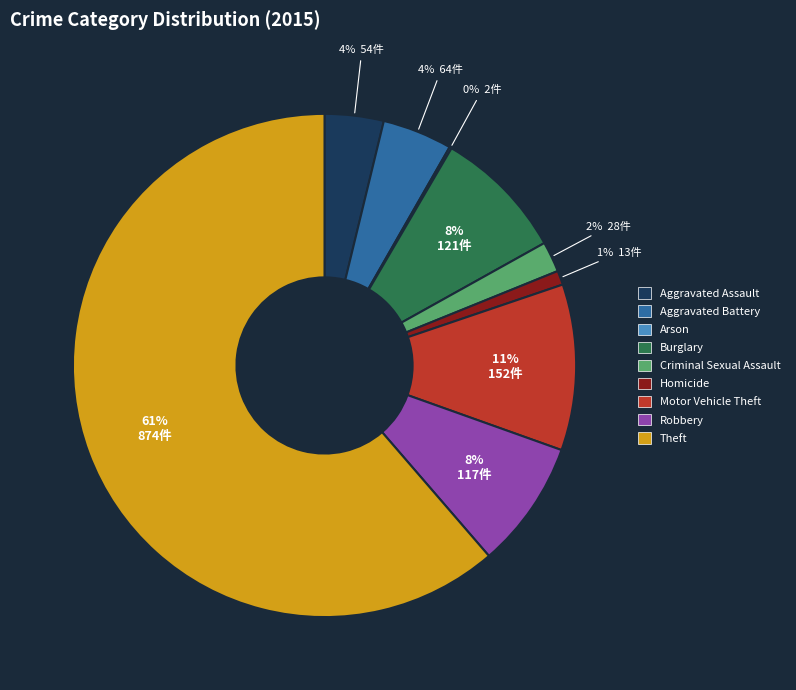

Combined, do Aggravated Assault and Aggravated Battery account for over 50%?

No